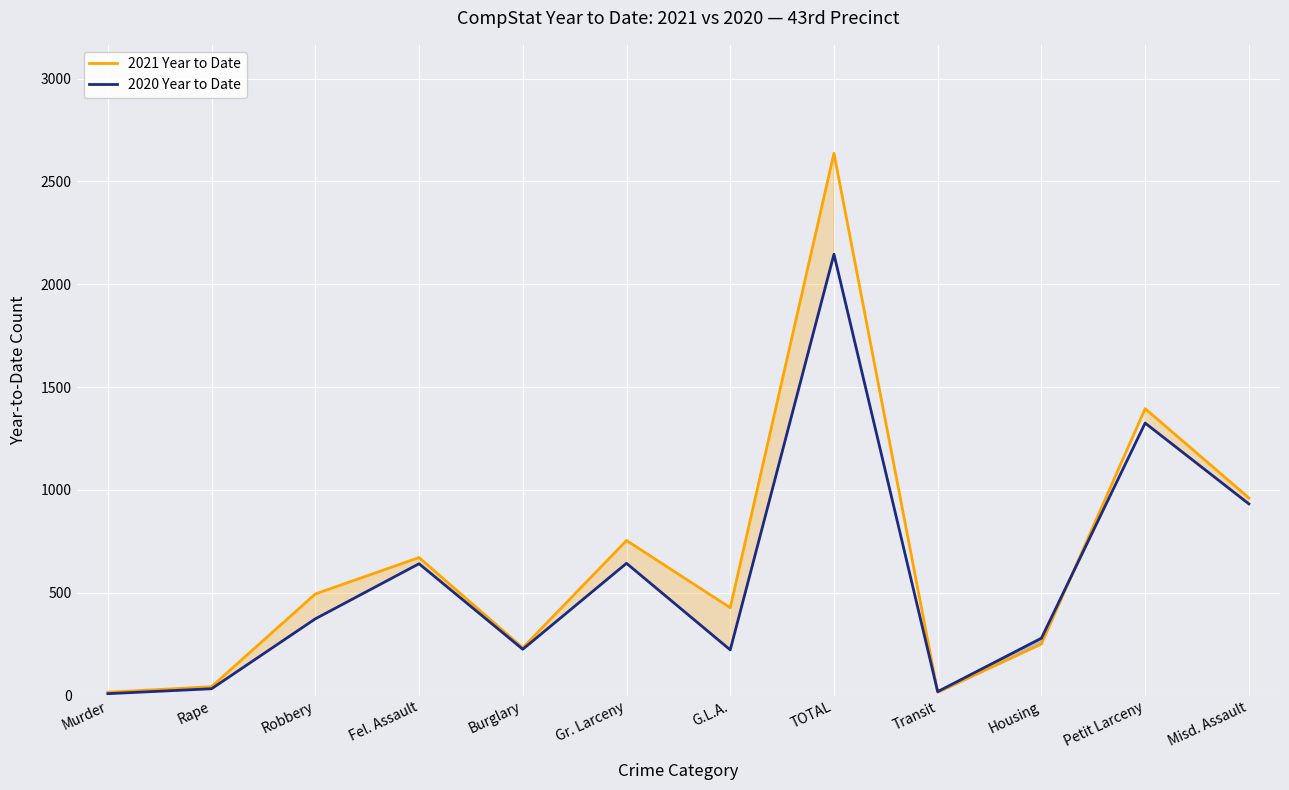

List the series in order of their overall mean, highest first.

2021 Year to Date, 2020 Year to Date